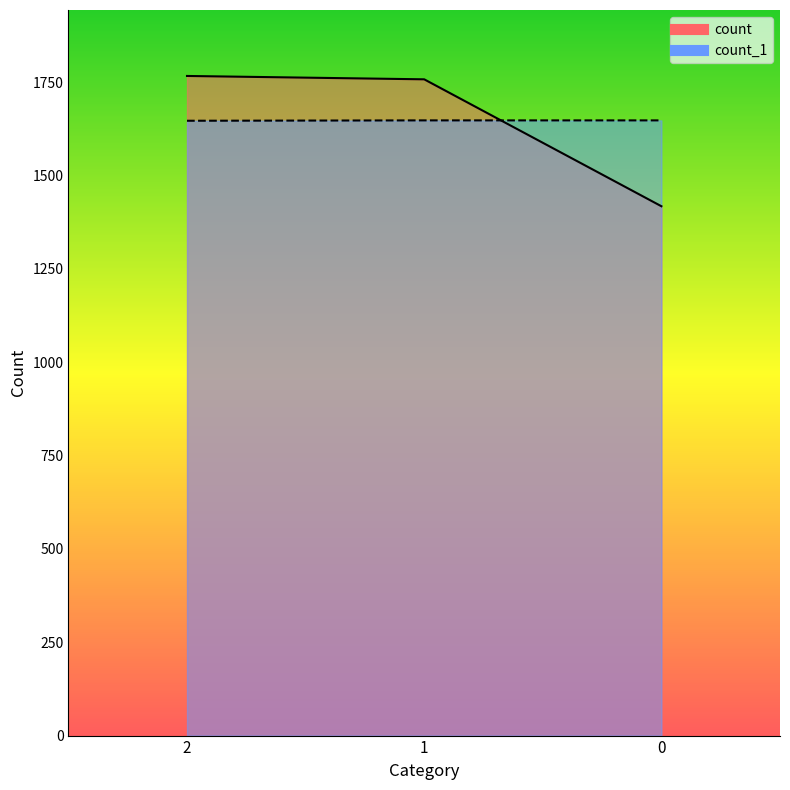

How many count_1 values are between 1647 and 1648?

3